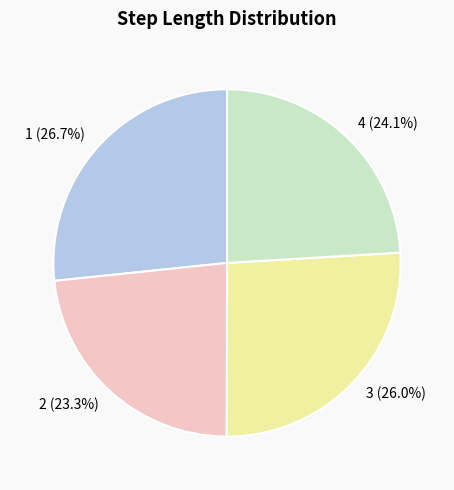

The 1 slice represents 27% of the pie. True or false?

True